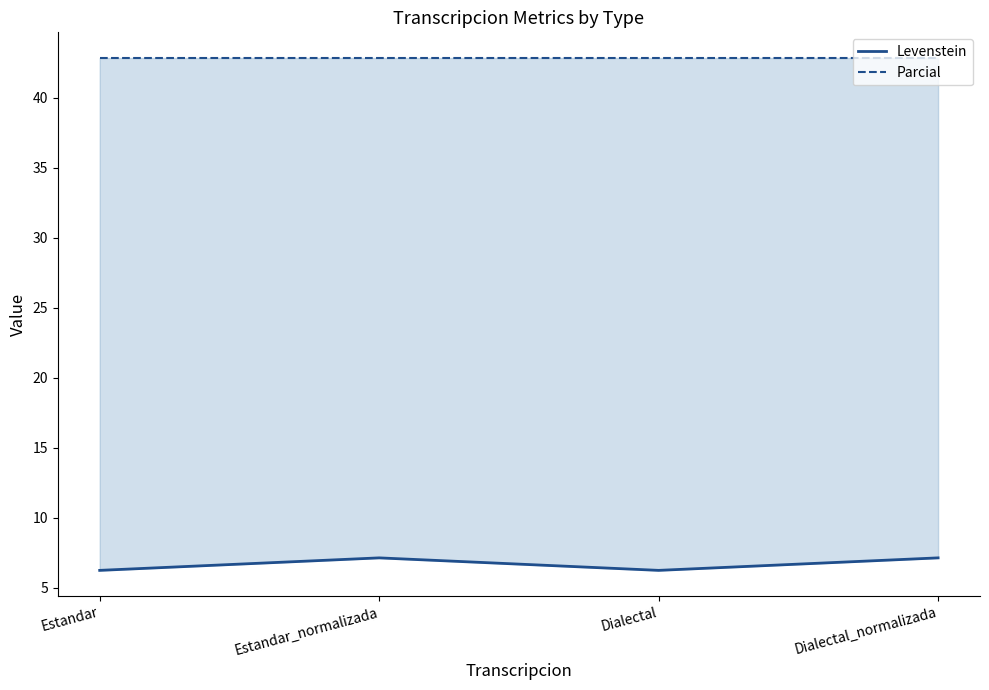

How many data points in Levenstein are less than 7?

2